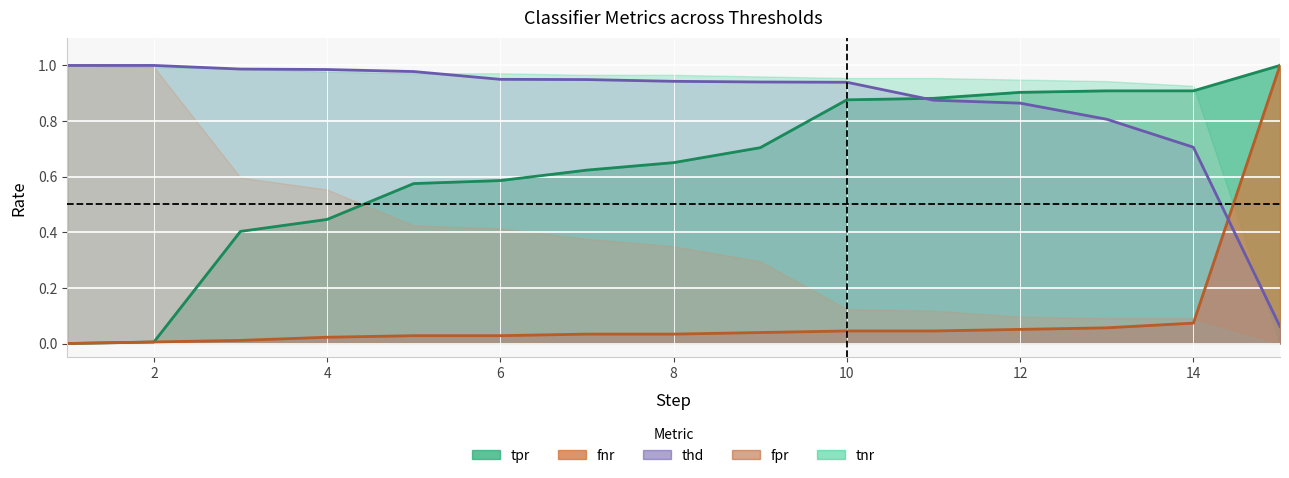

Which series changed the most between 3 and 4?

tpr